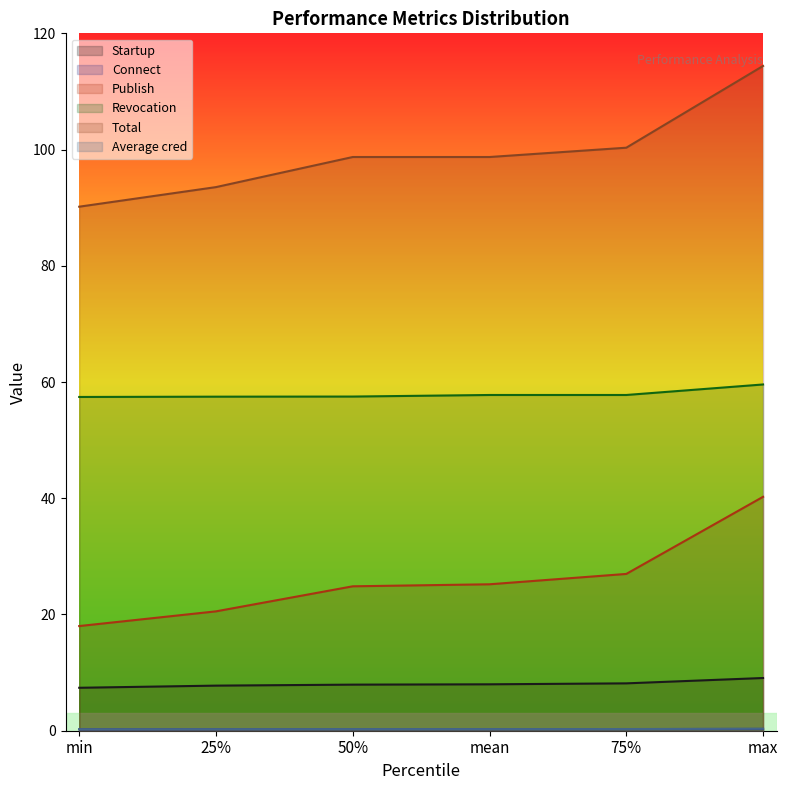

Between min and mean, which is larger?

mean